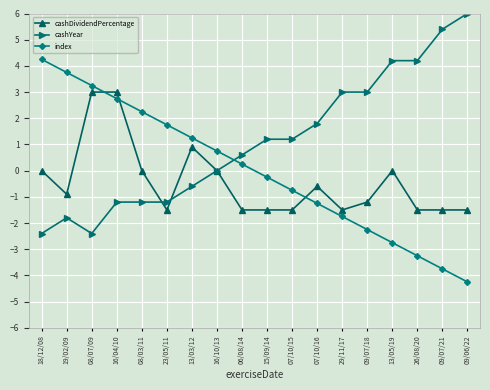

Count the number of data series in this chart.

3